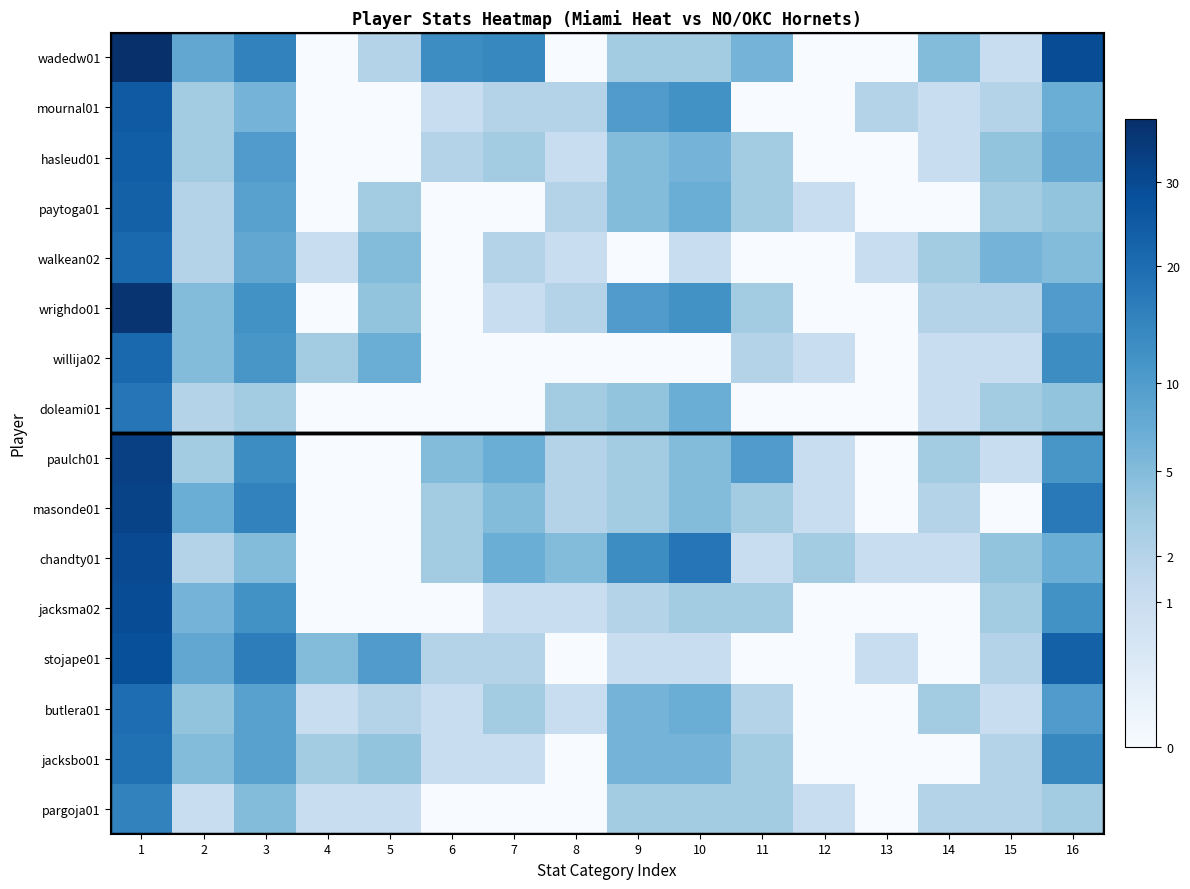

At which category is the sum across all series the highest?

1